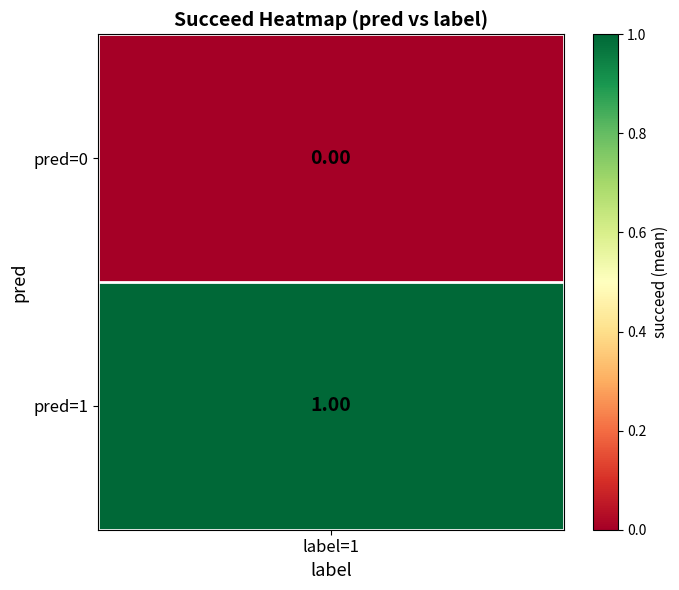

The value of 1 at 2 is 2. True or false?

False